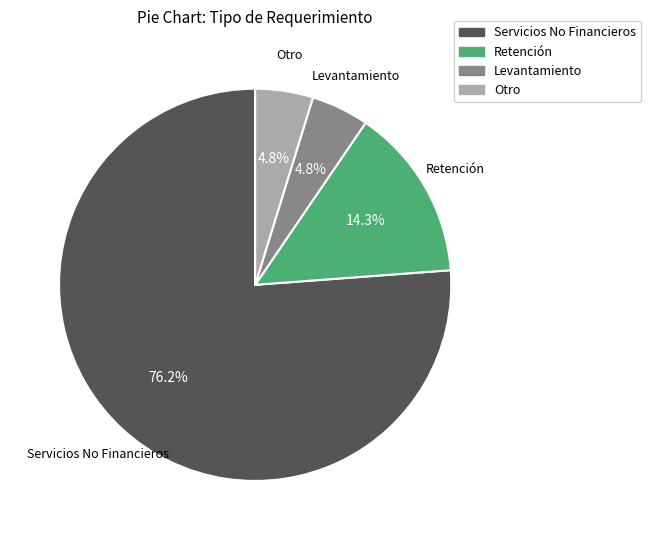

To the nearest percent, what is the combined percentage of Otro and Servicios No Financieros?

81%